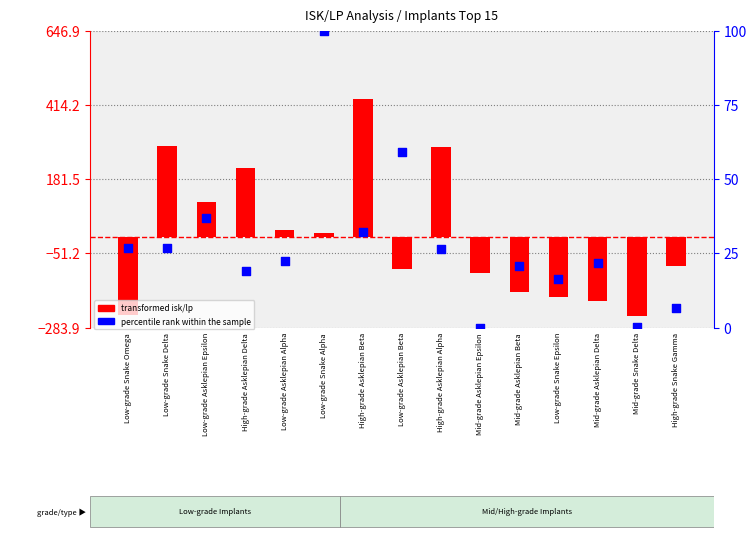

At how many categories does at least one series exceed 276?

3